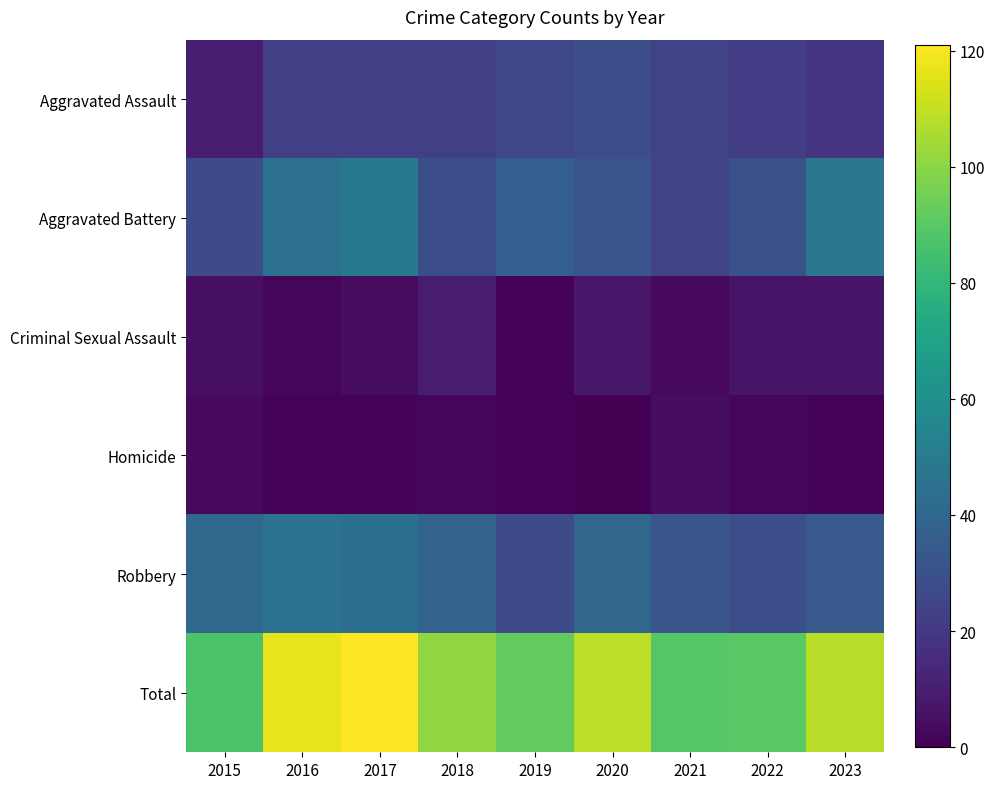

Is it true that Criminal Sexual Assault equals 9 at 2018?

True